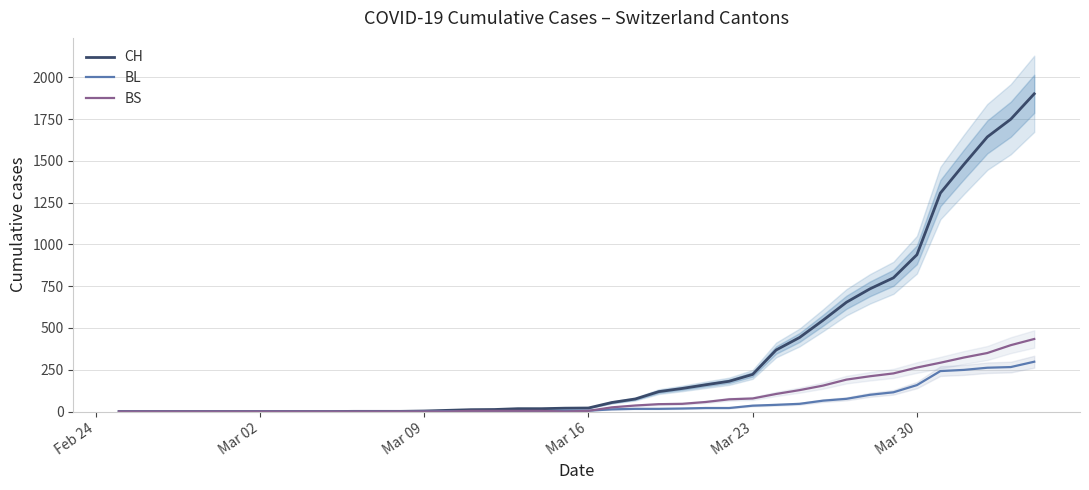

Where is BL nearest to the value 149?

Mar 30